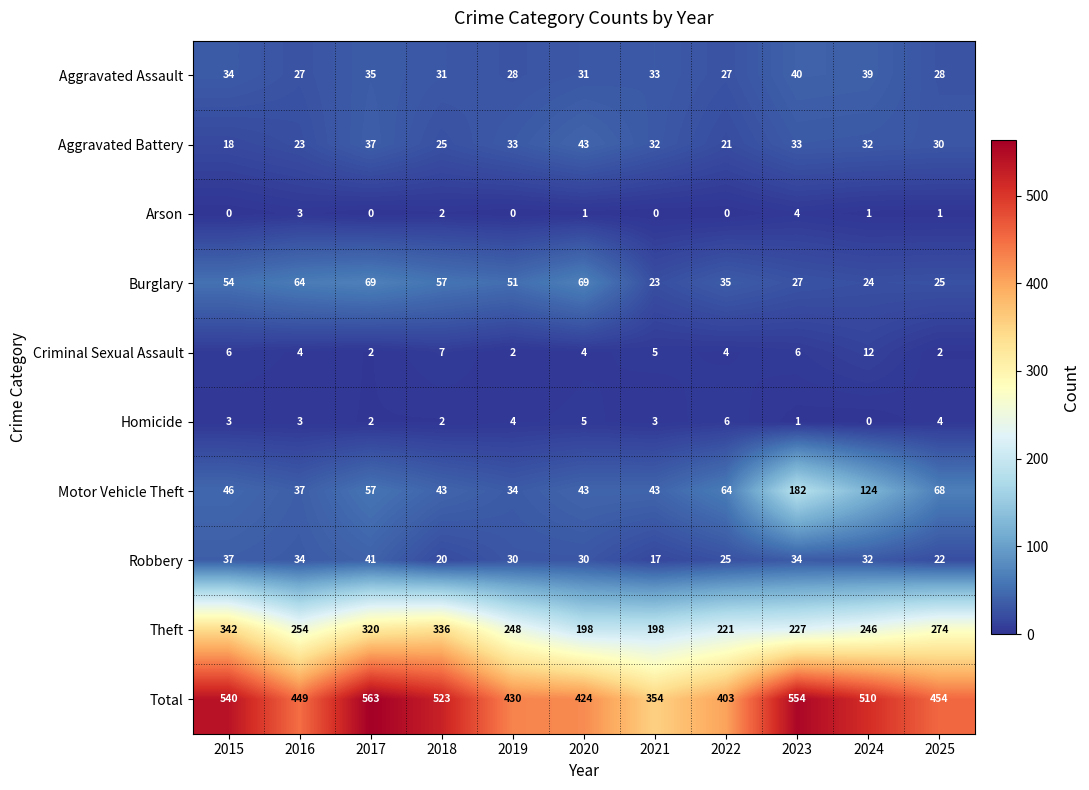

At which label is Total closest to 458?

2025